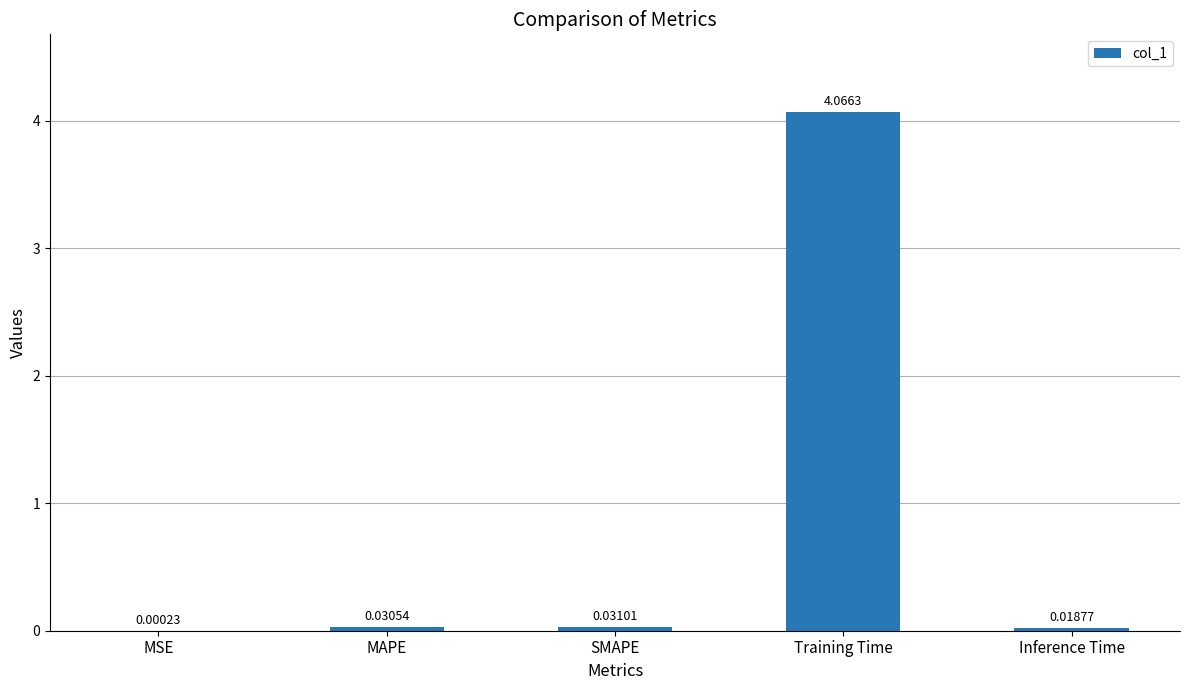

Which has a higher value, MSE or MAPE?

MAPE